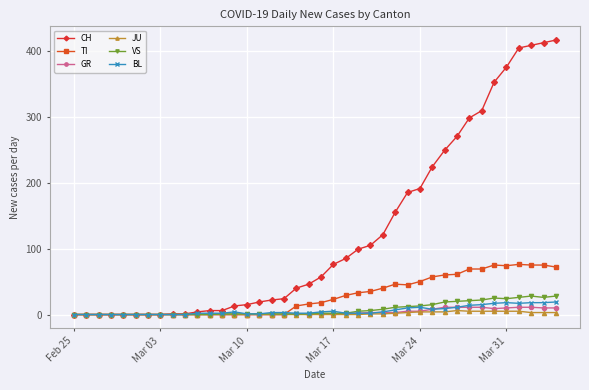

At how many categories does at least one series exceed 199?

11